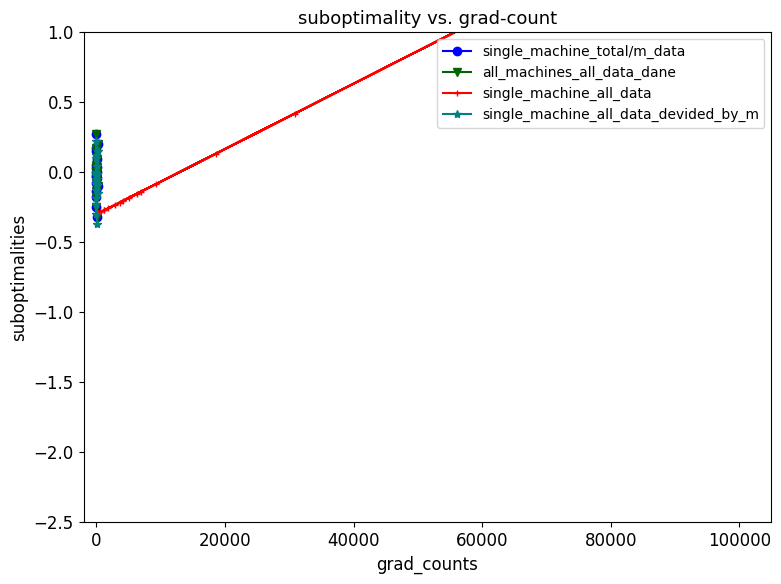

The all_machines_all_data_dane series shows -0.5 at 0. True or false?

False